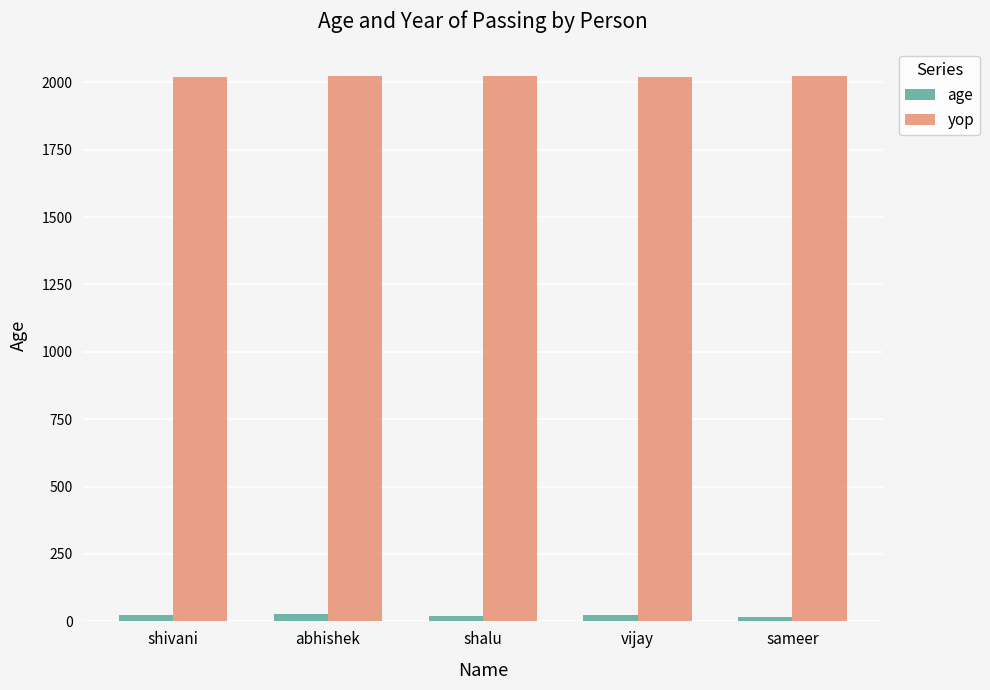

Does the chart contain stacked bars?

No